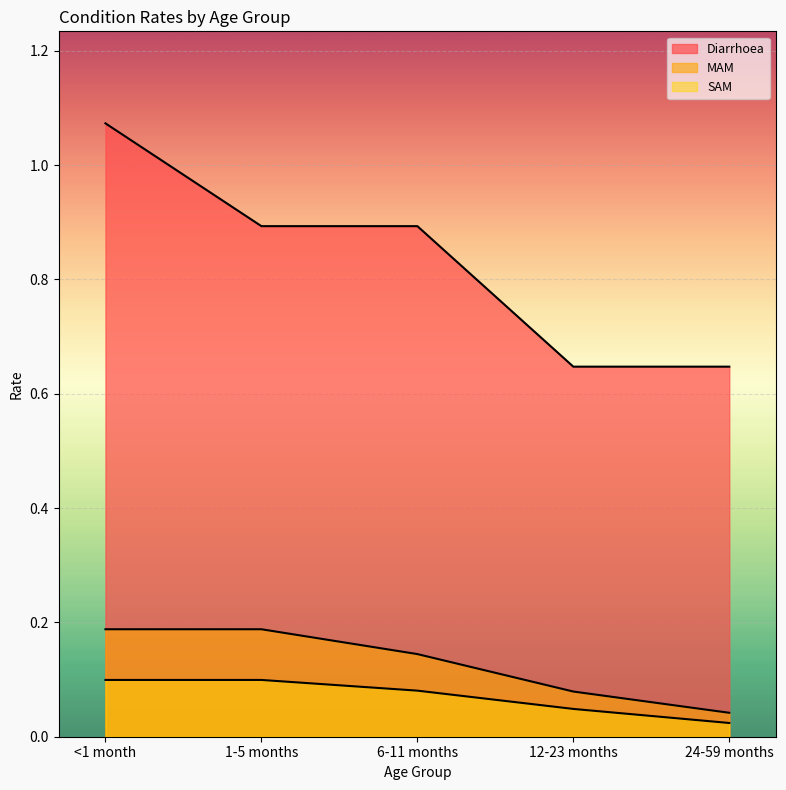

What is the sum of all SAM values?

0.4